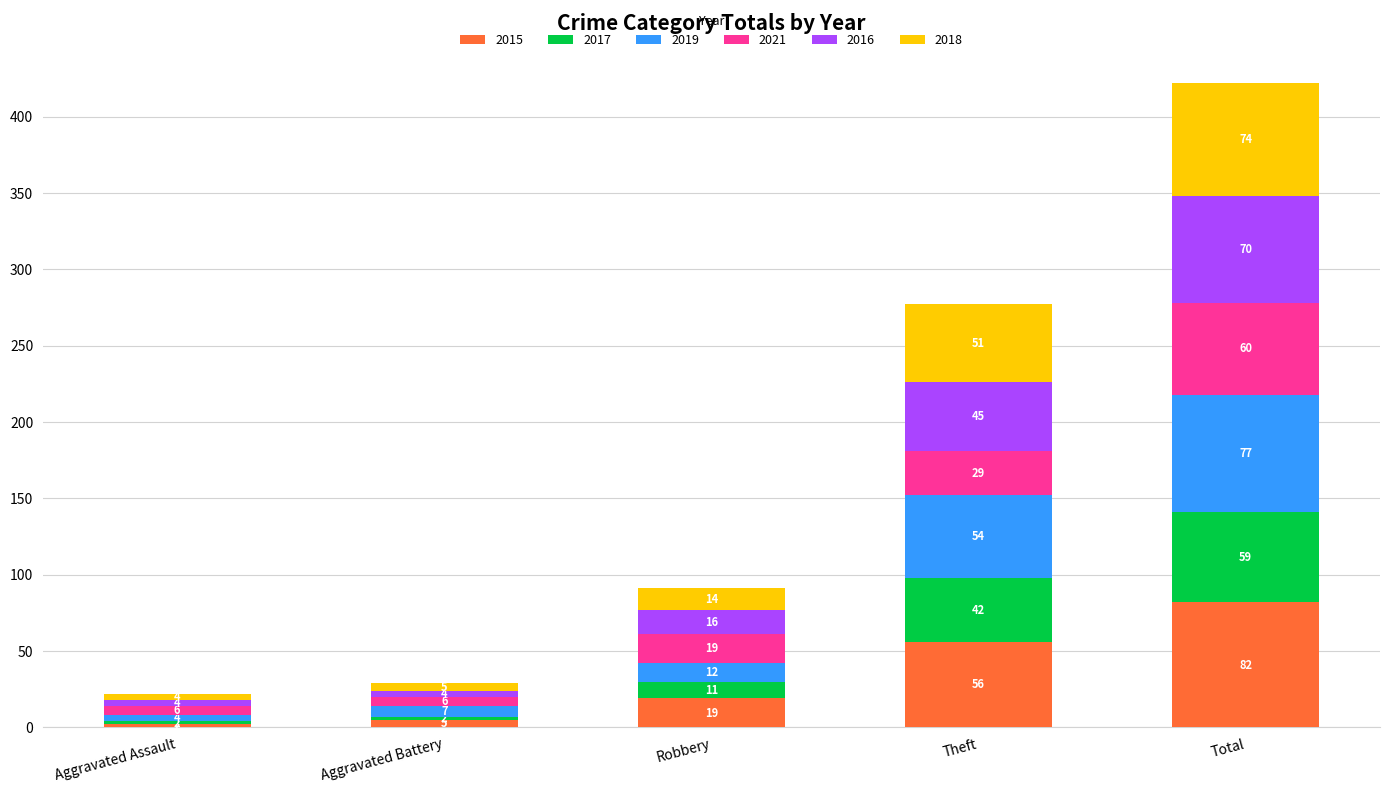

What is the total value across all series at Aggravated Assault?

22